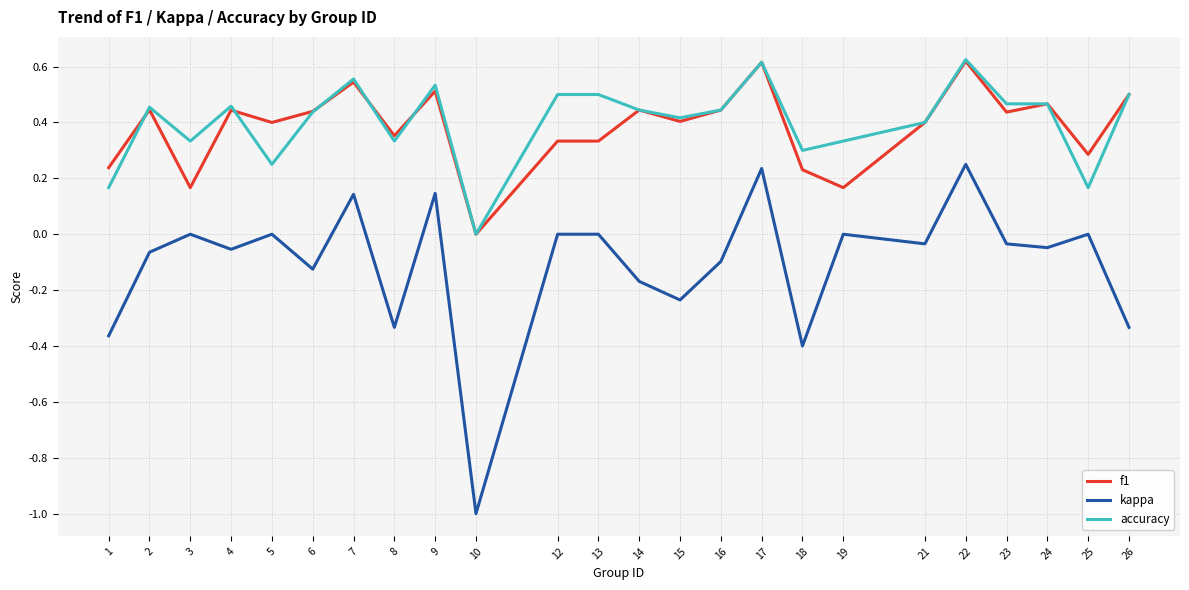

Where is the first local maximum for f1?

2